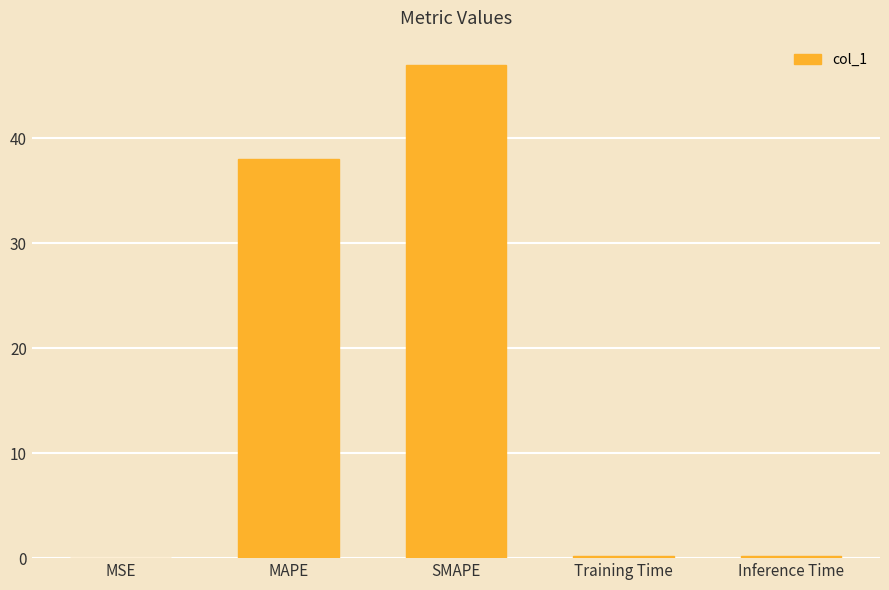

True or false: the data shows 0.0 at MSE.

True